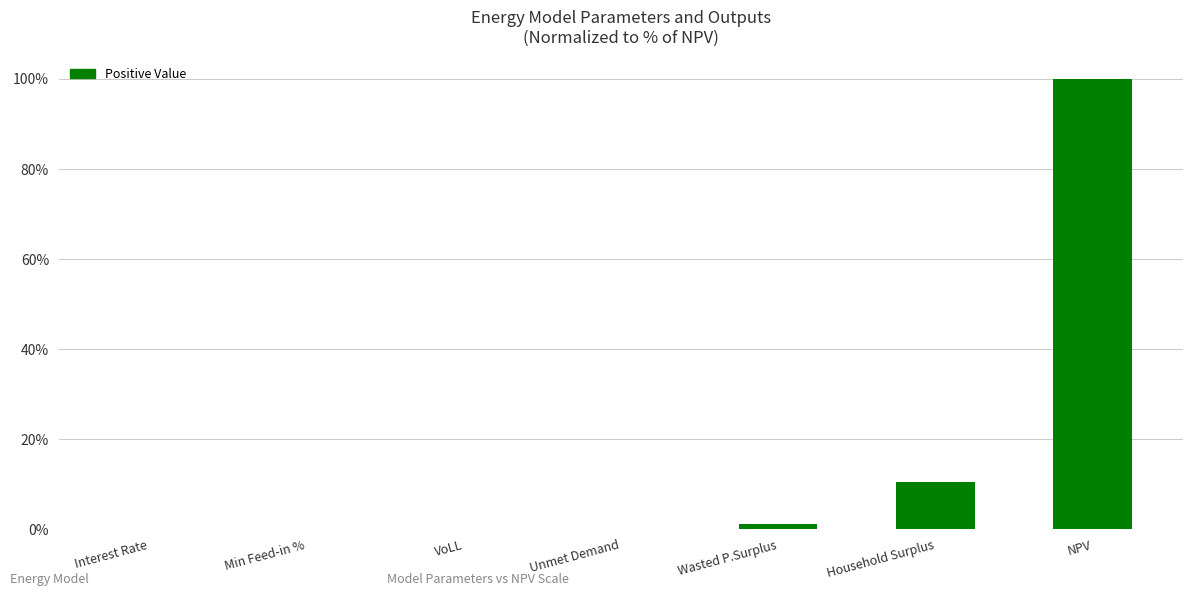

What is the average value?

16.0